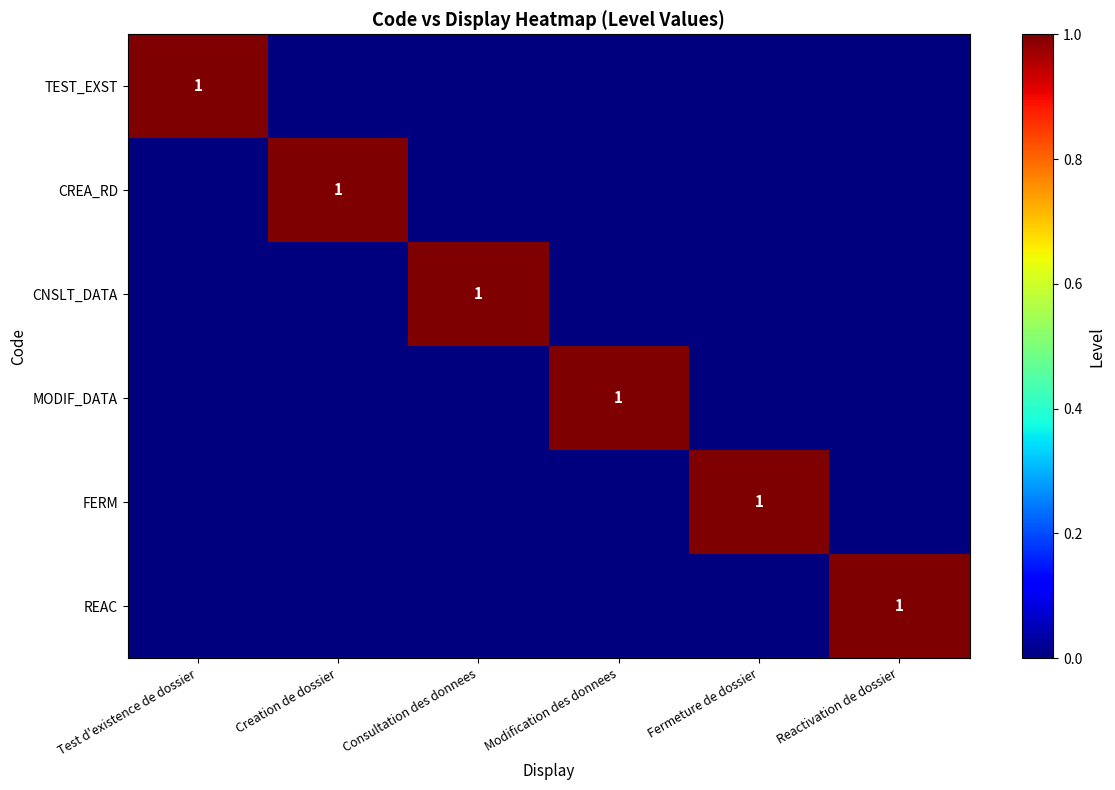

The value of FERM at Fermeture de dossier is 1. True or false?

True